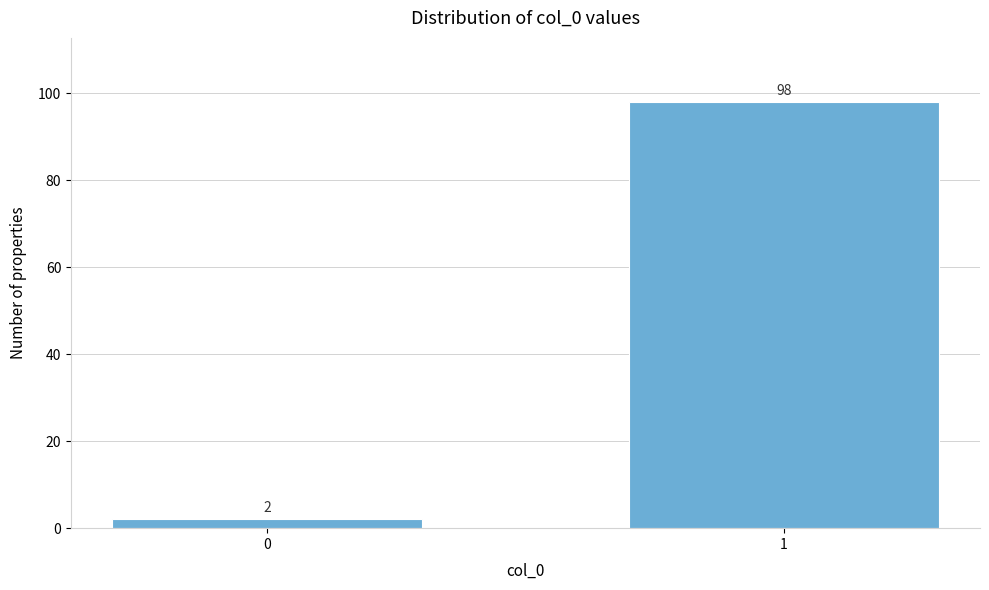

Reading left to right, list all the values displayed in this chart.

2	98